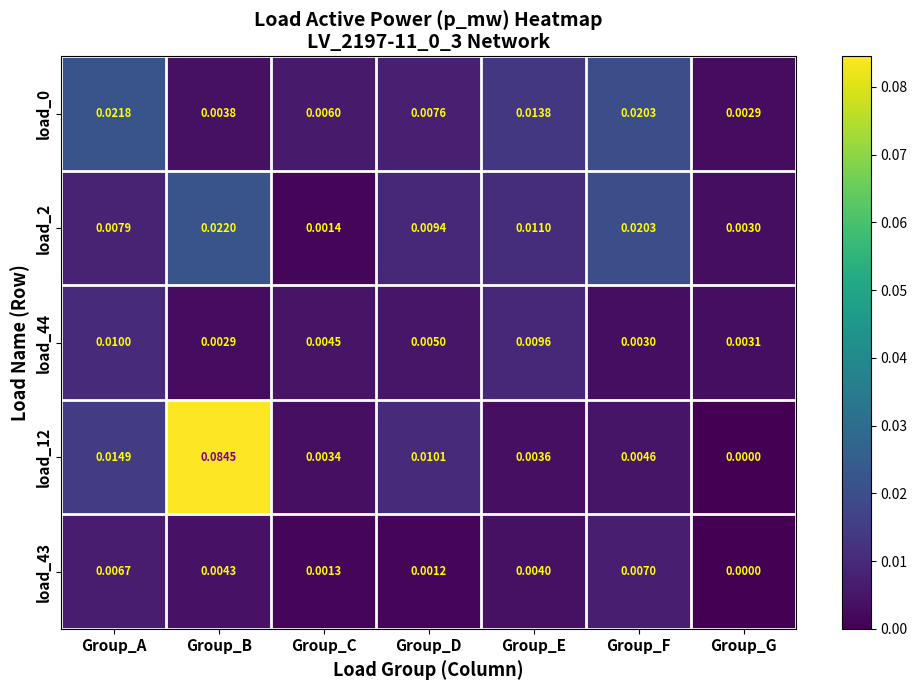

Which series has the largest total across all categories?

load_12